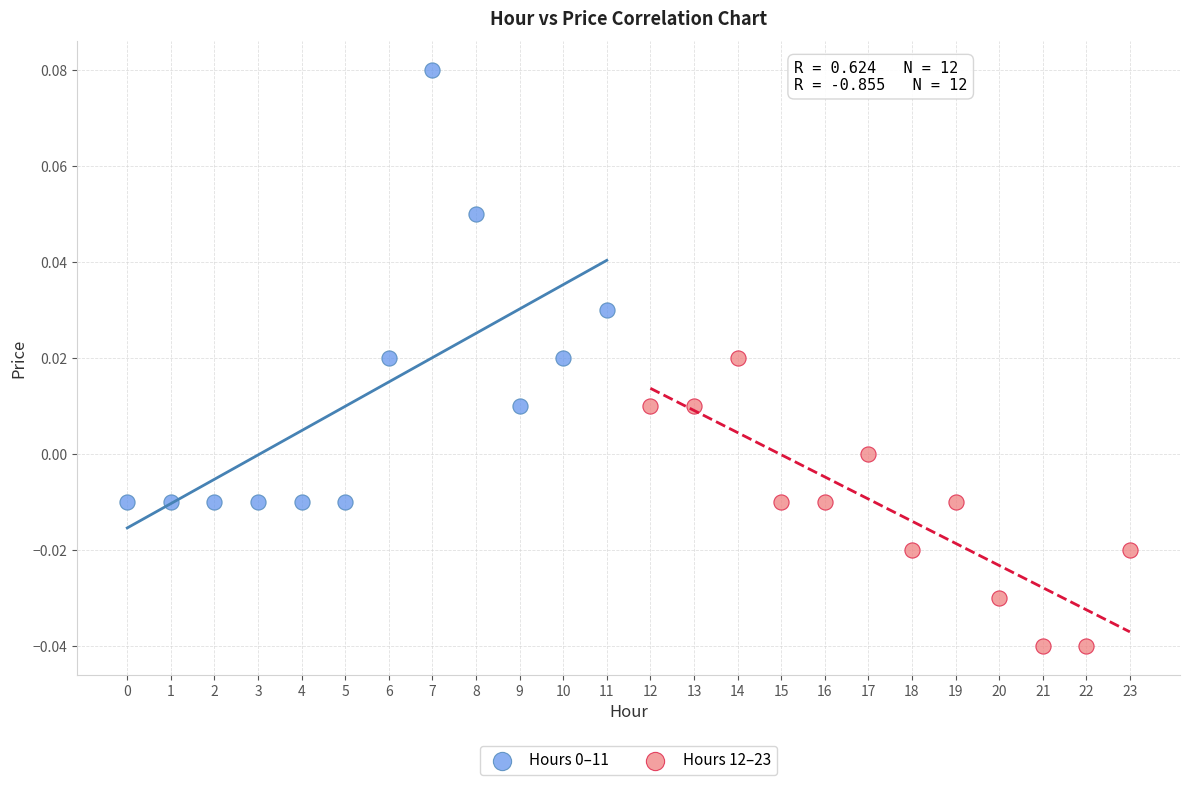

Which series reaches the minimum Y coordinate?

Hours 12–23